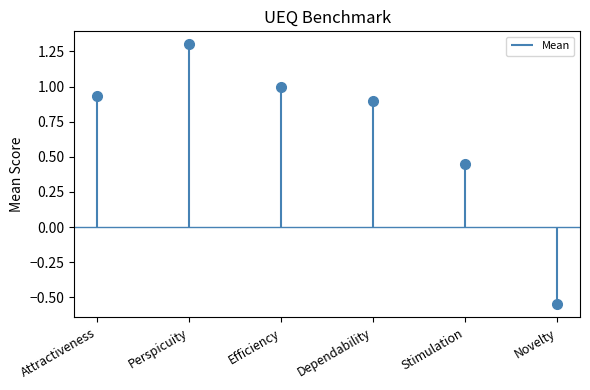

List the labels in order of value, smallest first.

Novelty, Stimulation, Dependability, Attractiveness, Efficiency, Perspicuity